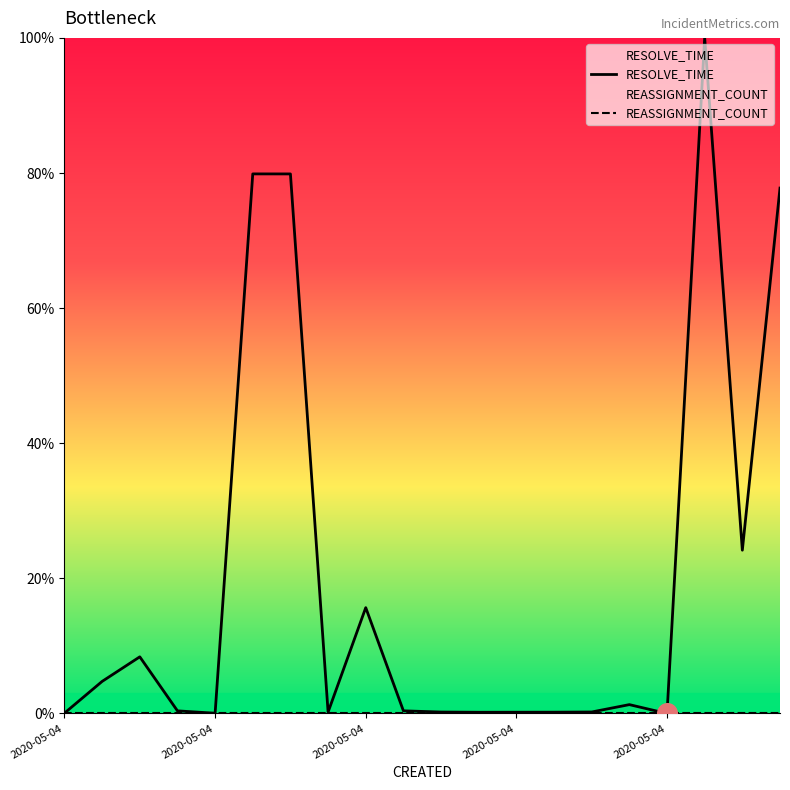

Which series reaches the minimum Y coordinate?

RESOLVE_TIME